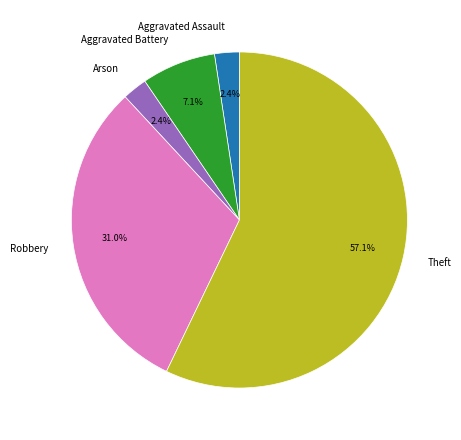

Does any single category account for the majority?

Yes